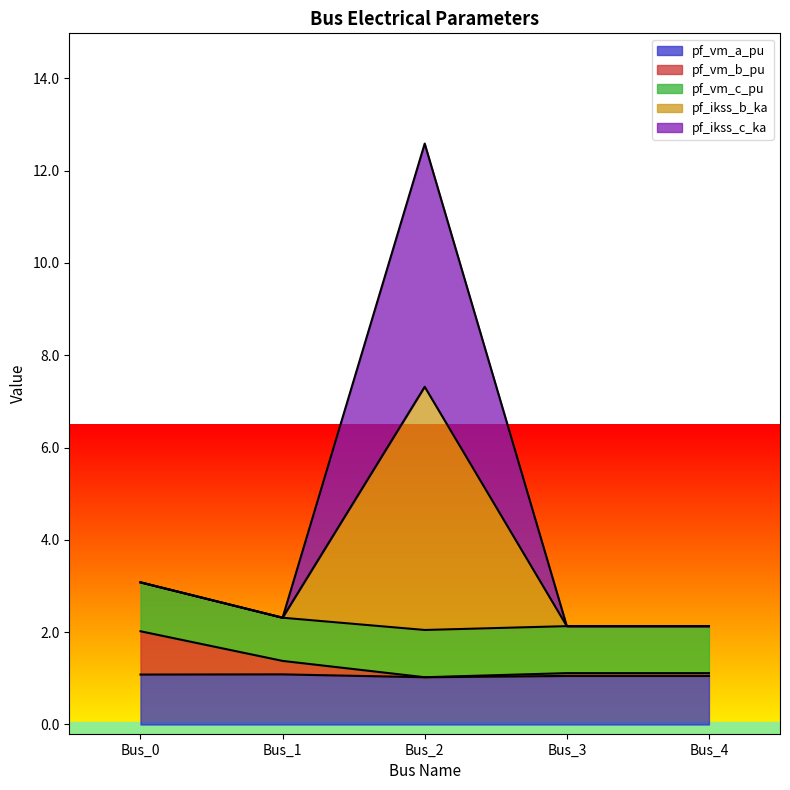

Does the chart display data point markers on the line(s)?

No